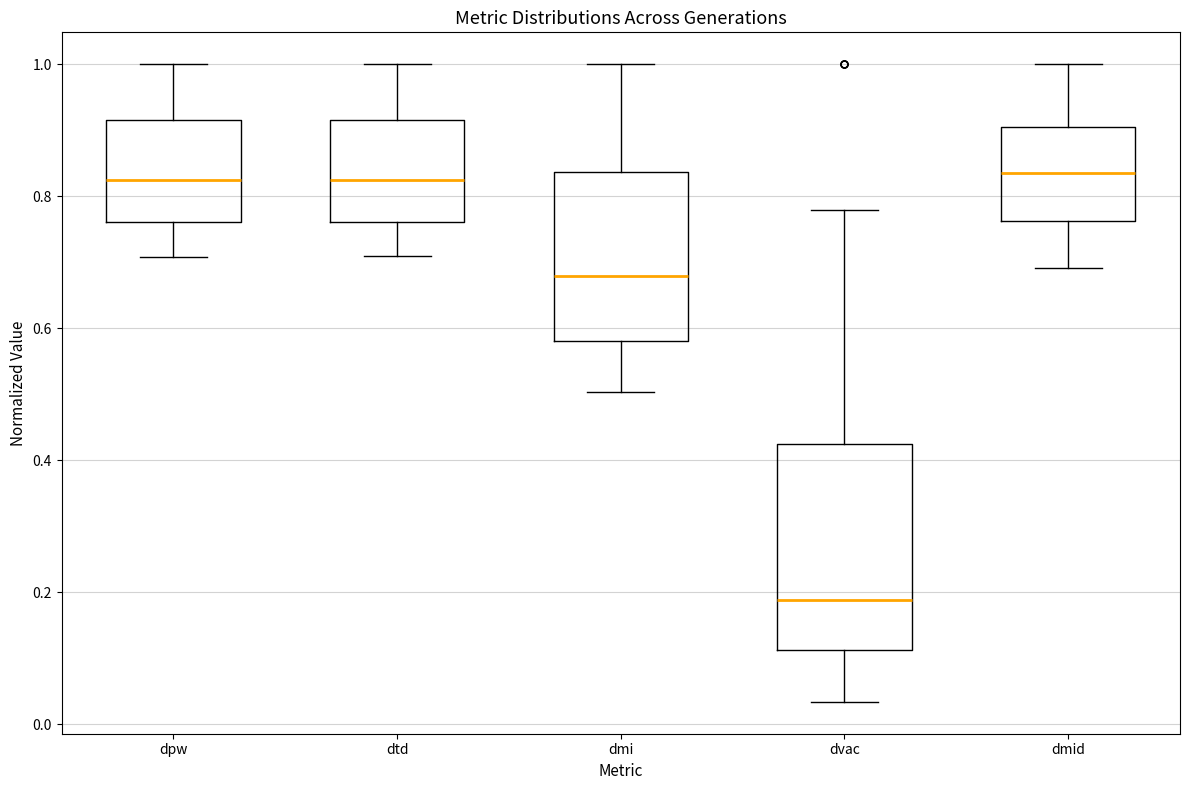

Where does the upper whisker of the box for dmid end on the y-axis? The values are not printed on the chart, so give them approximately, as read against the axis.

1.00